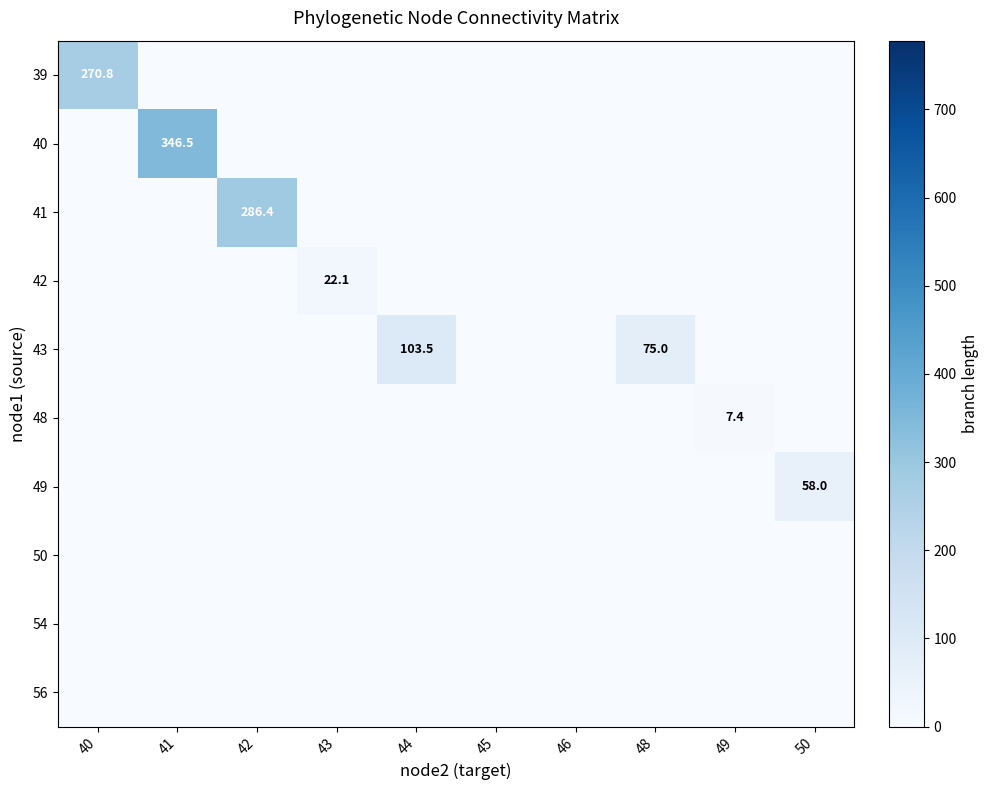

The value of 48 at 49 is 7.4. True or false?

True